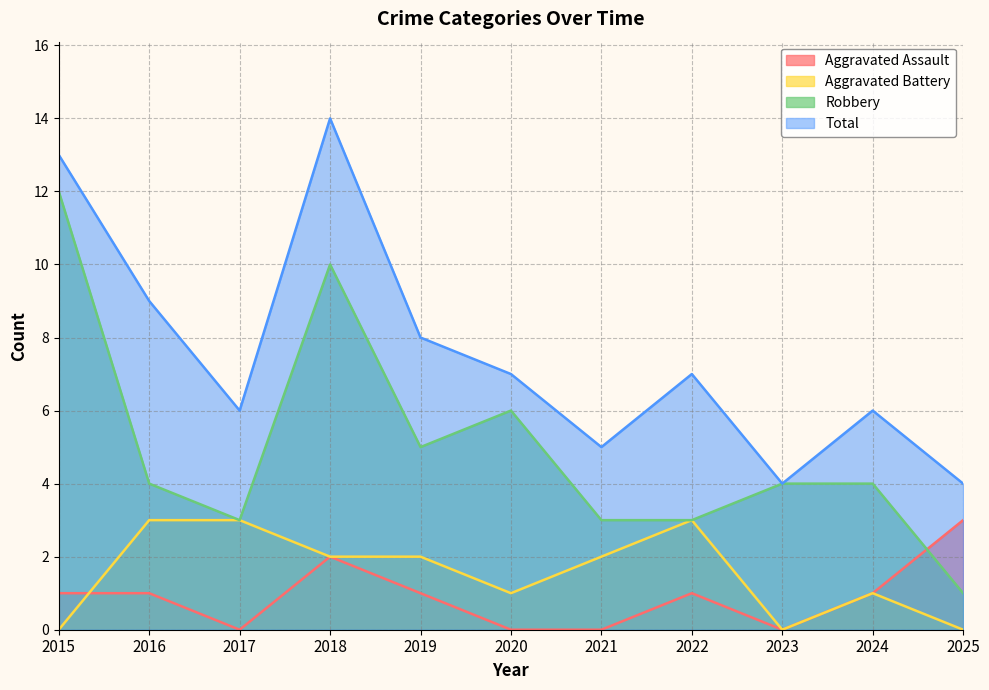

Where is Total nearest to the value 9?

2016